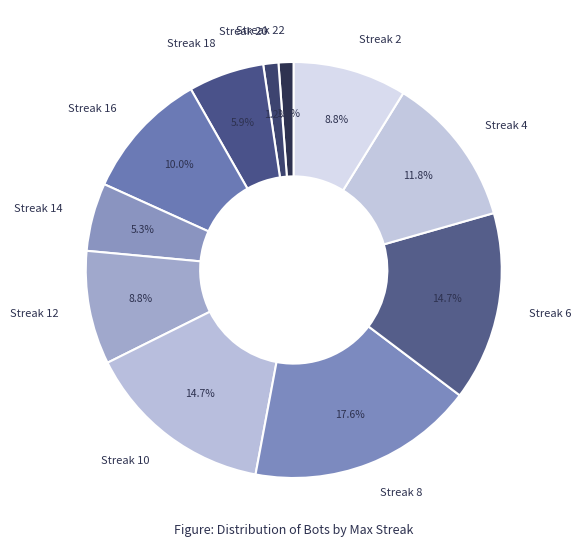

Is there a majority slice in this chart?

No